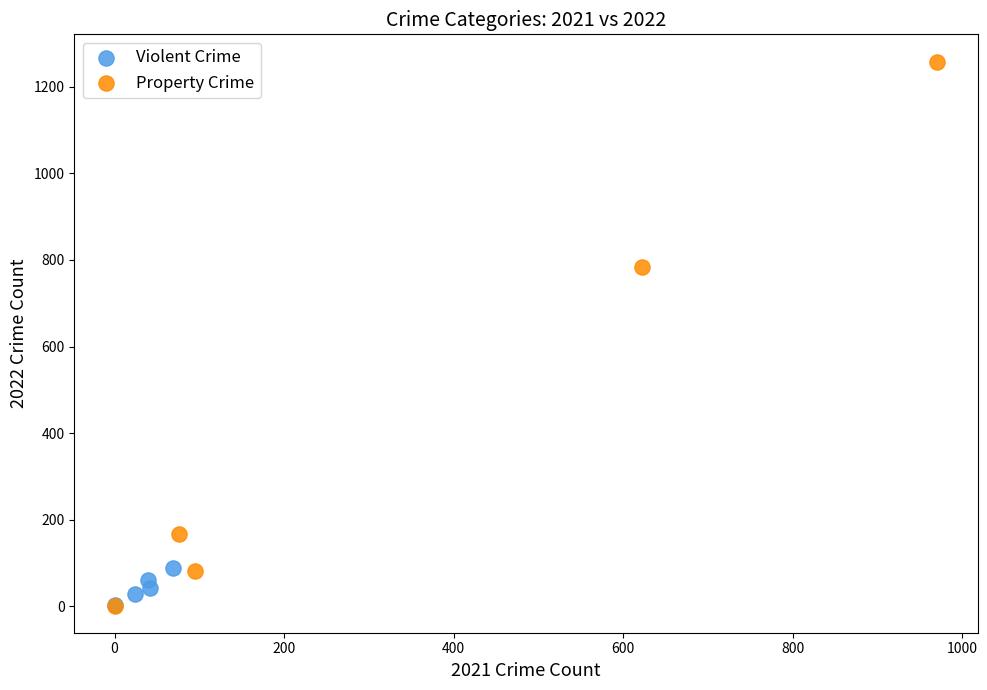

Which series has the largest Y range (max minus min)?

Property Crime